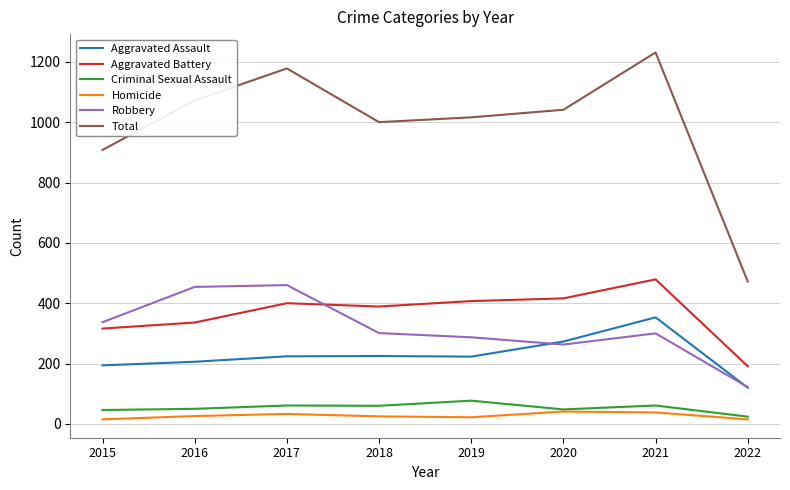

Rank the series by their maximum value, from lowest to highest.

Homicide, Criminal Sexual Assault, Aggravated Assault, Robbery, Aggravated Battery, Total